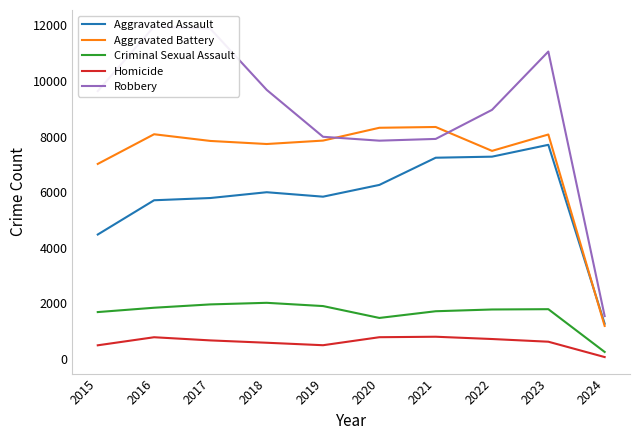

How many data points in Homicide are less than 672?

5